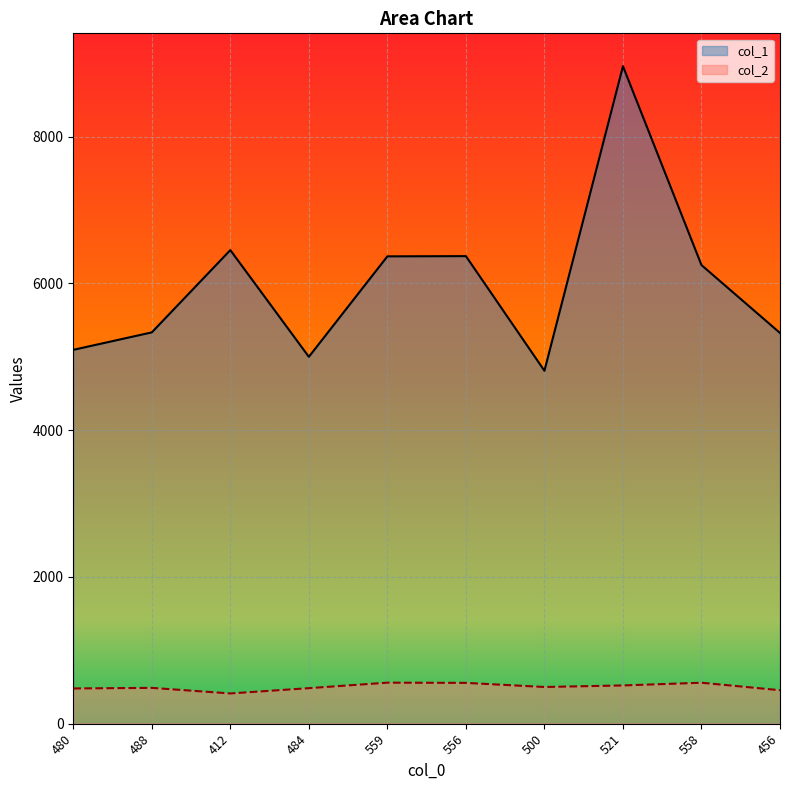

Count the number of data series in this chart.

2